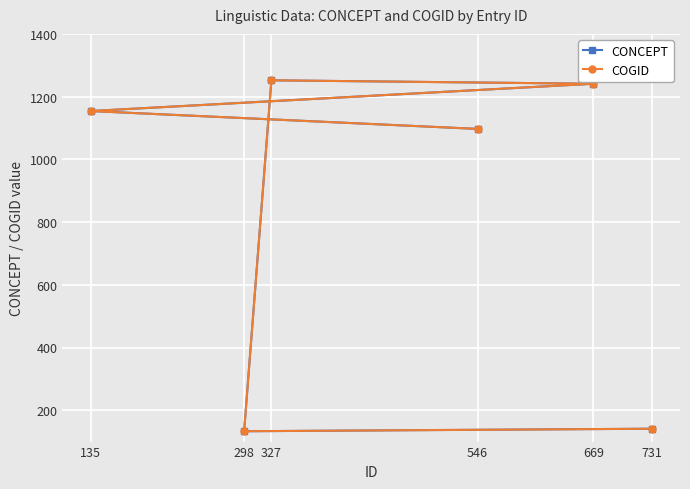

How many lines are shown in the chart?

2